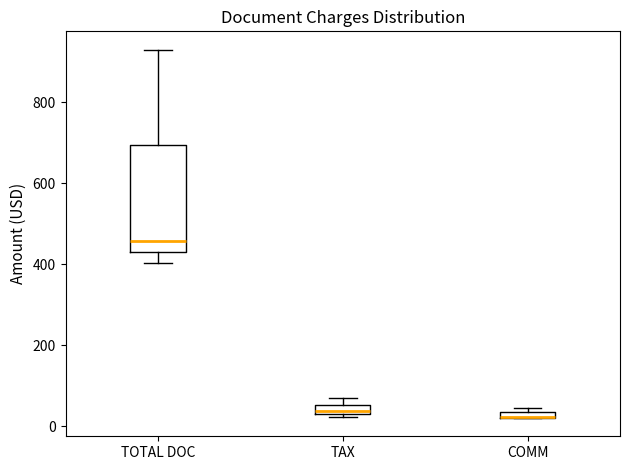

Which box is the tallest, from its lower edge to its upper edge?

TOTAL DOC